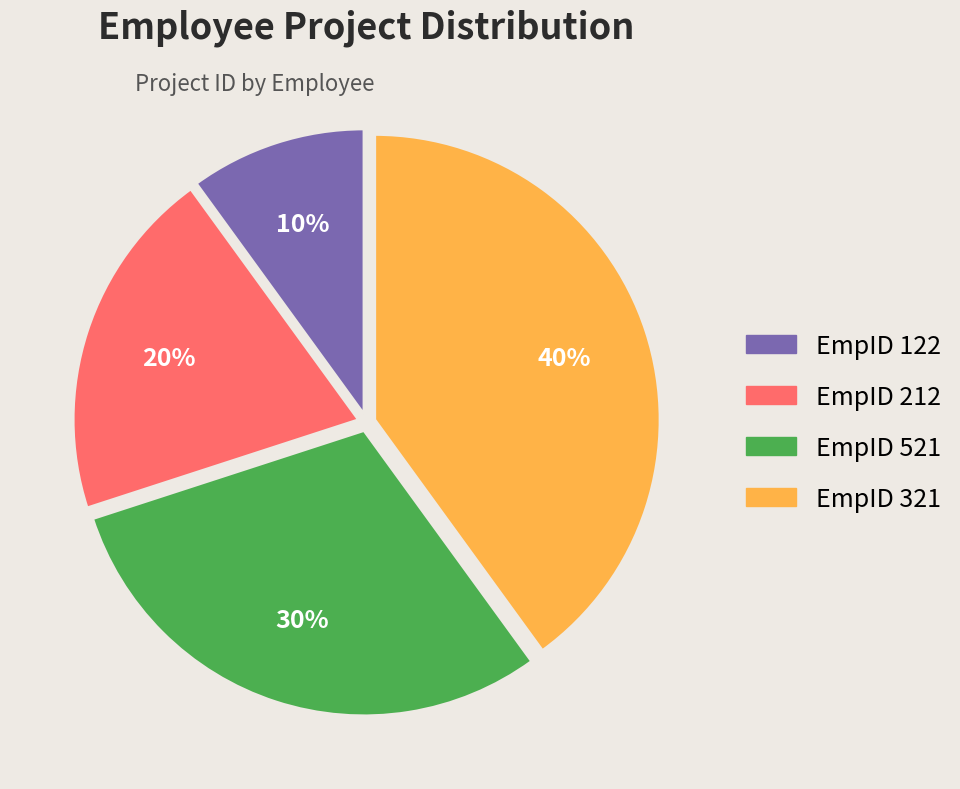

Is there a majority slice in this chart?

No